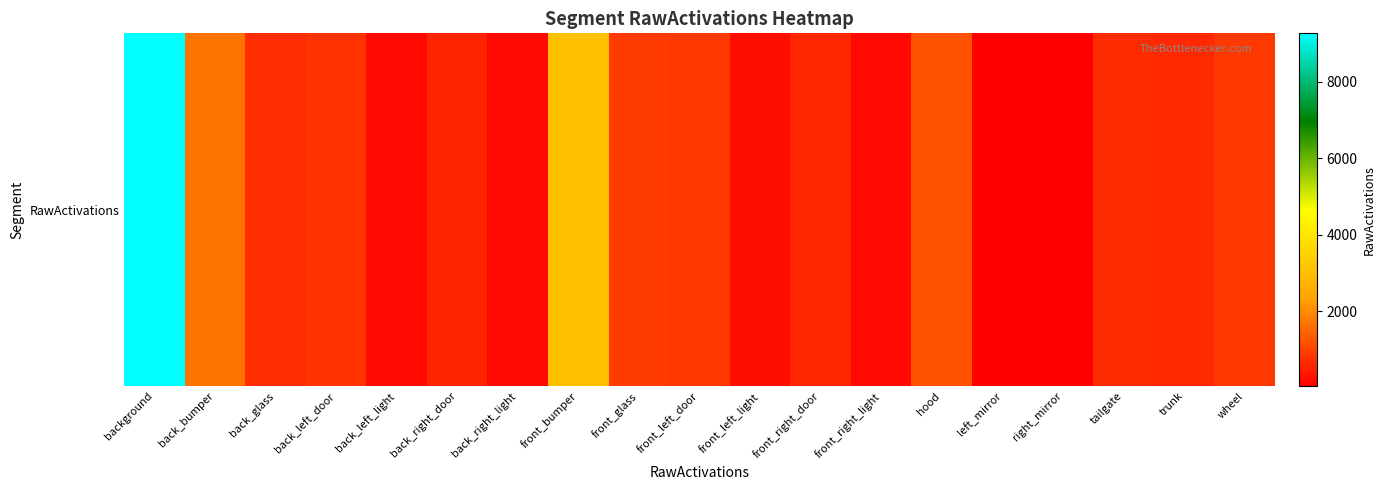

Approximately how many times larger is the value at back_left_light compared to front_right_light?

1.0